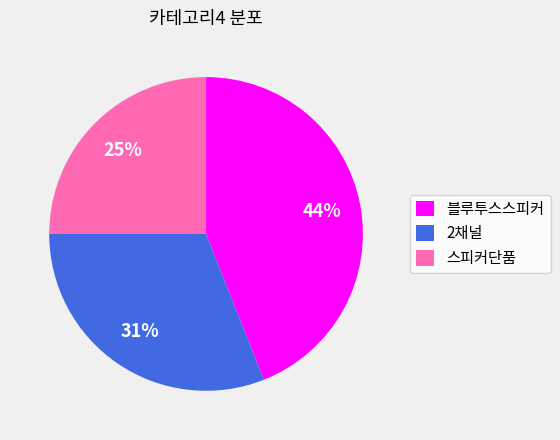

To the nearest percent, what percentage of the pie is 스피커단품?

25%